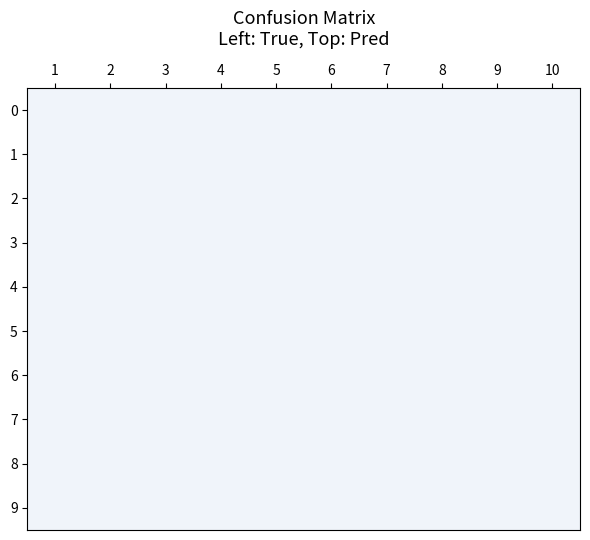

Which has a higher value, 5 or 8?

8